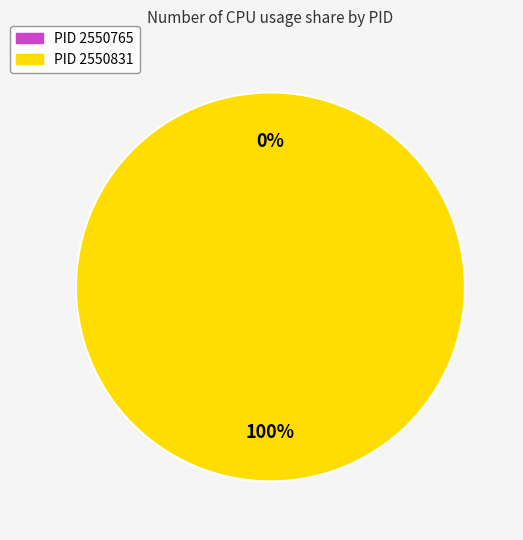

The 2550765 slice represents 6% of the pie. True or false?

False